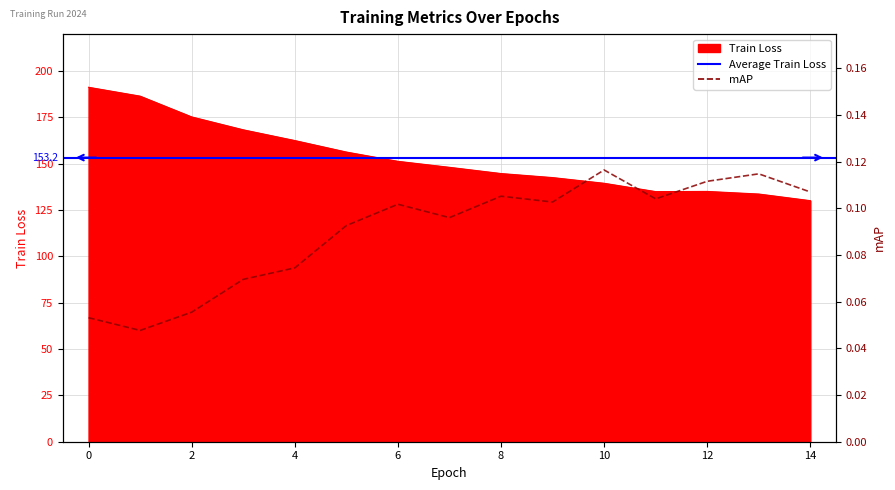

How many lines are shown in the chart?

2